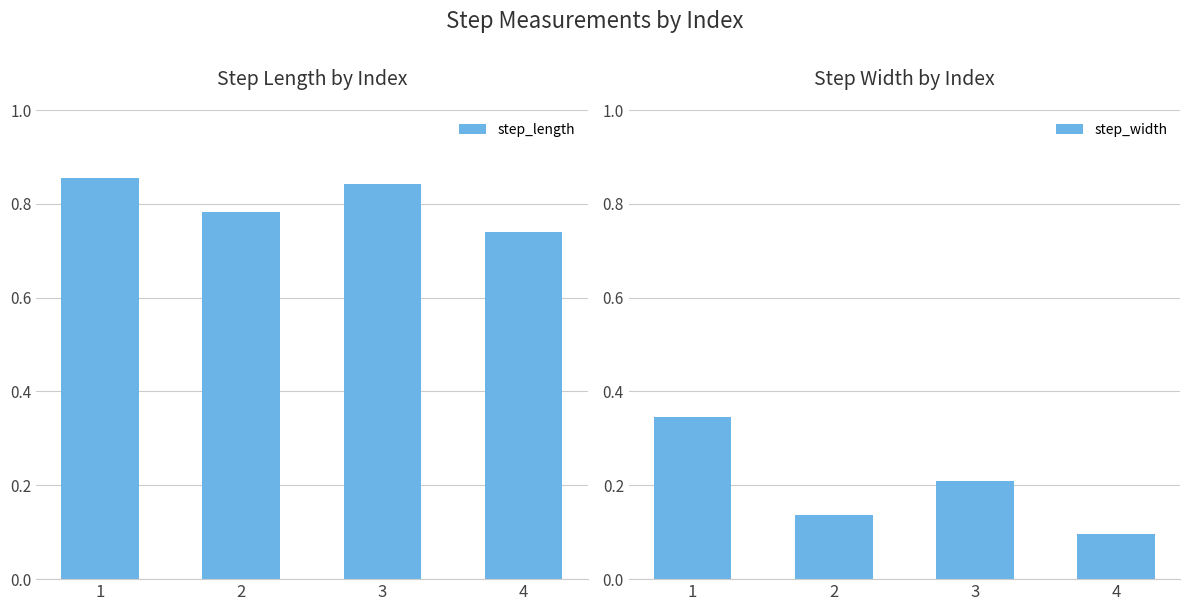

True or false: step_length has a value of 0.2 at 4.

False